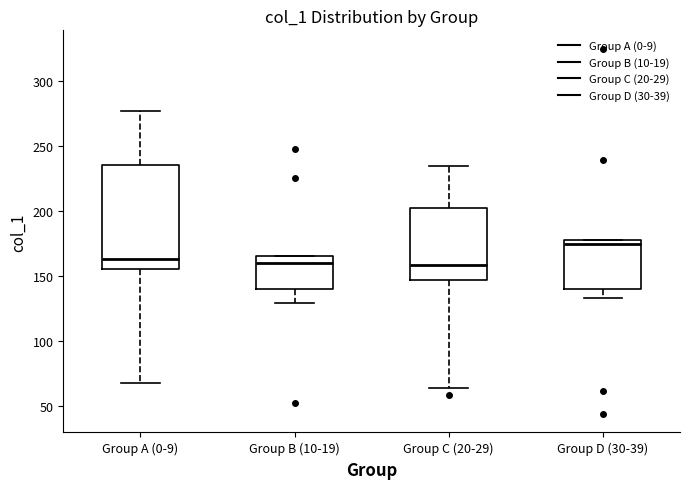

Which box is the tallest, from its lower edge to its upper edge?

Group A (0-9)